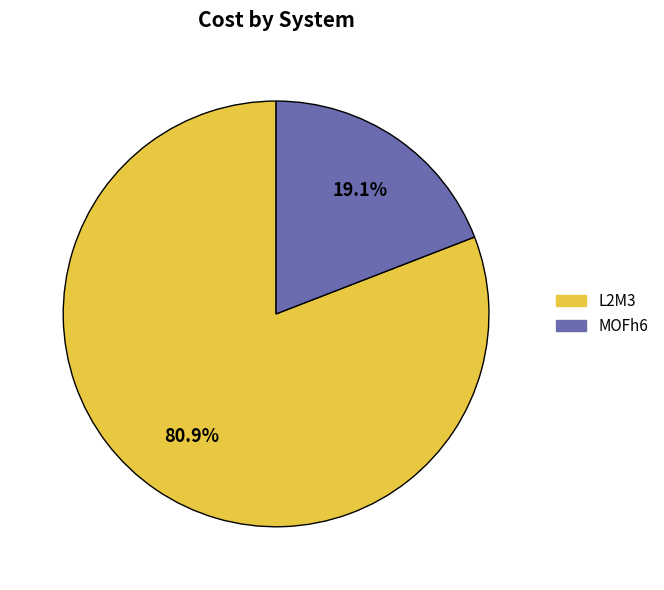

What percentage do MOFh6 and L2M3 together represent?

100.0%